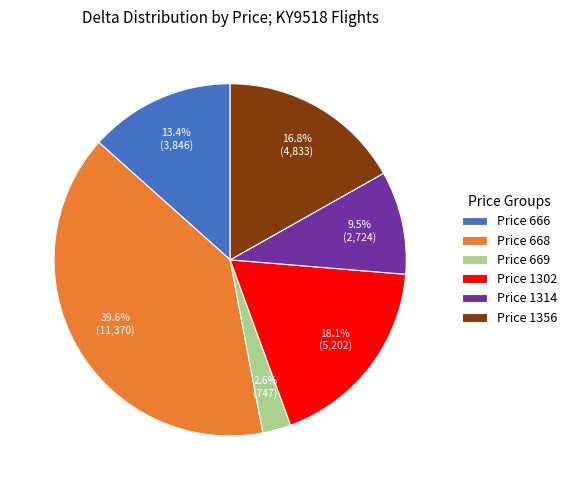

To the nearest percent, what is the difference between the largest and smallest slice percentages?

37%